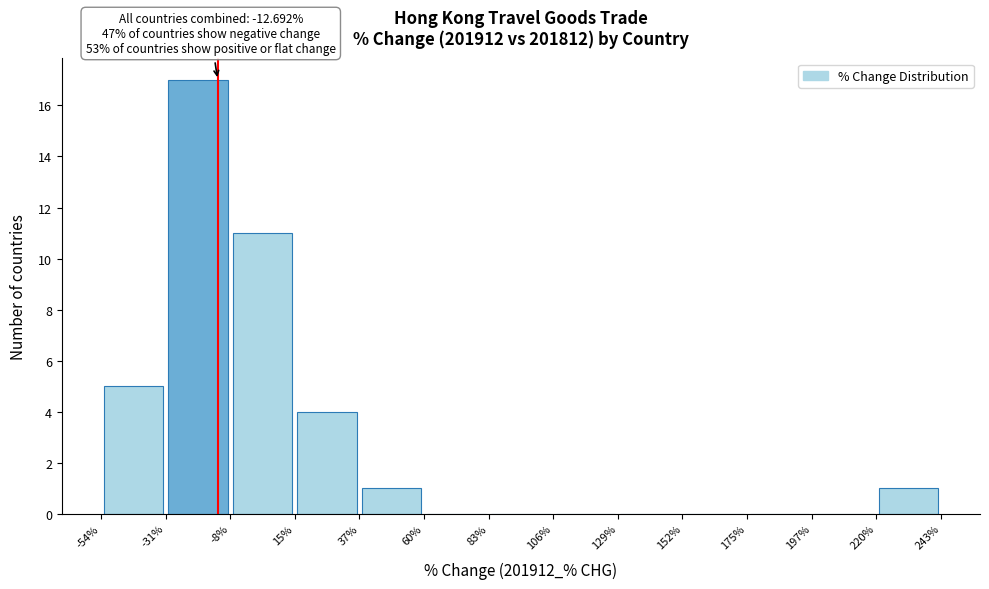

Which range on the x-axis has the tallest bar?

-31% to -8%